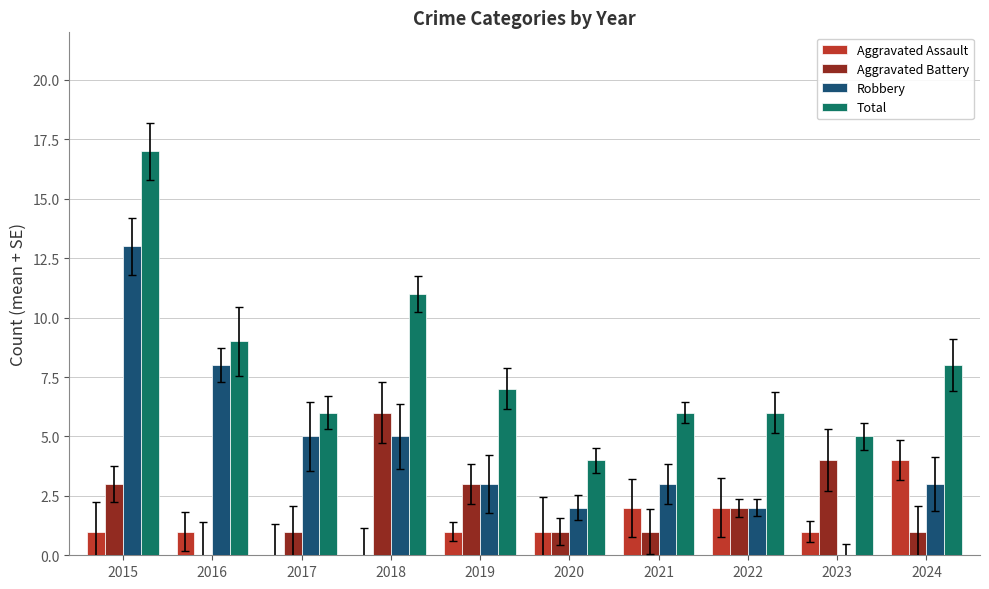

Are the bars grouped side by side (vs. stacked)?

Yes